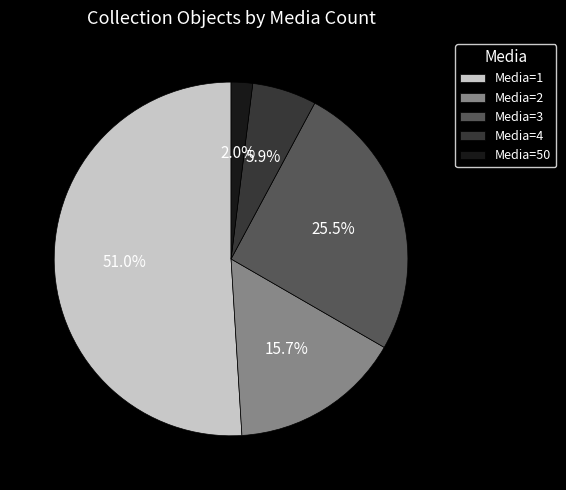

Count the number of slices in the pie.

5